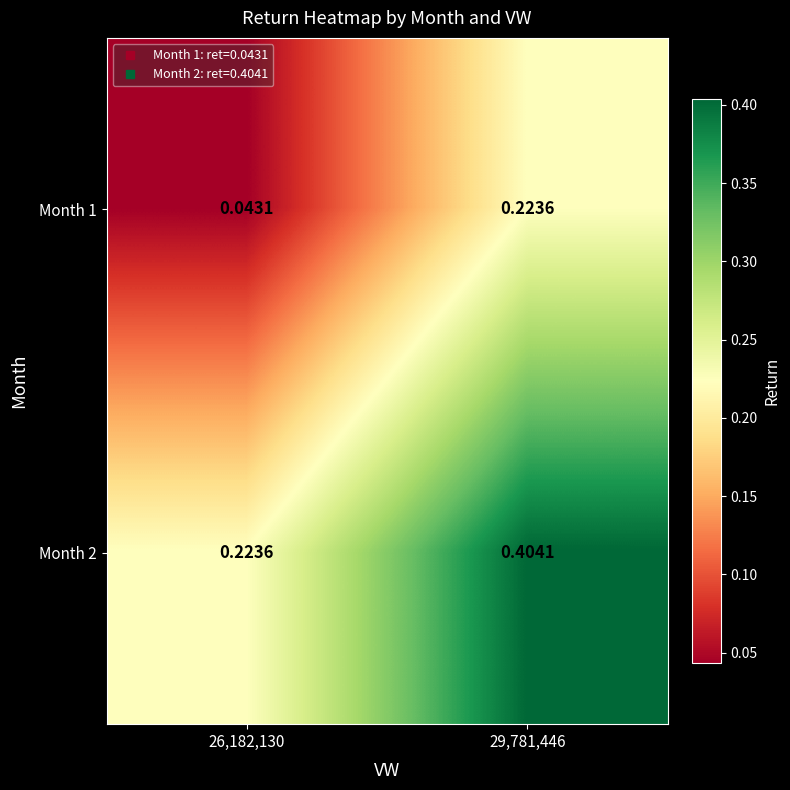

Between 29,781,446 and 26,182,130, which is larger?

29,781,446